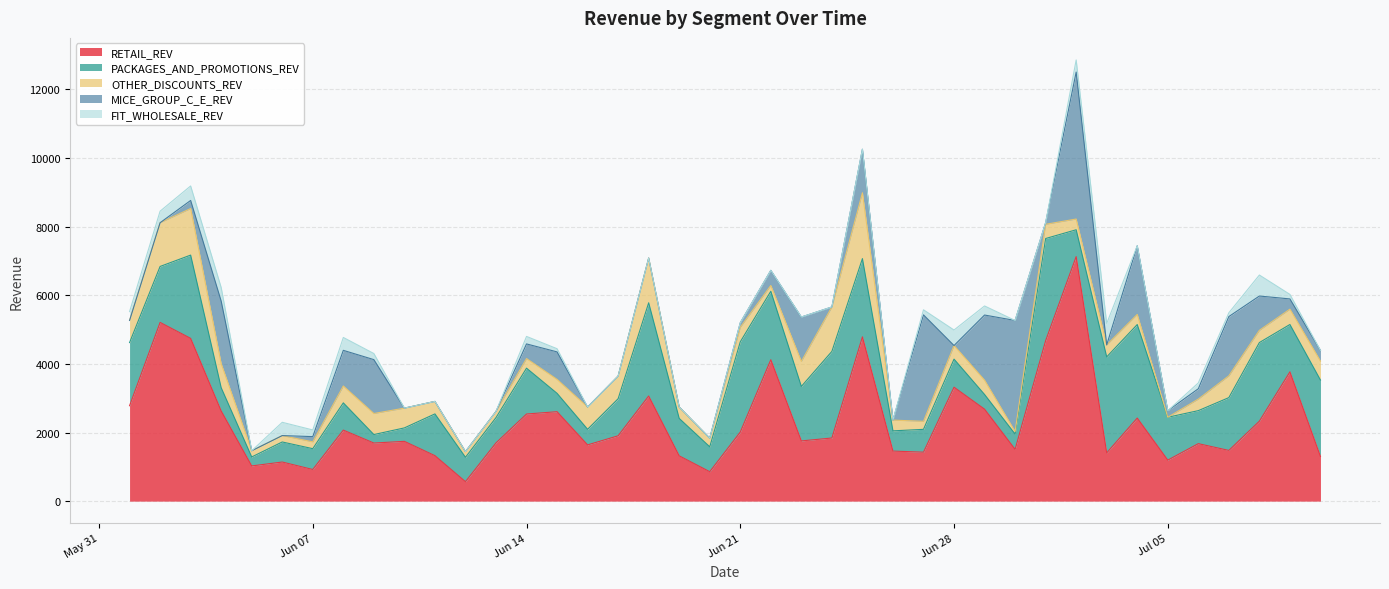

What is the difference between the maximum and second lowest values in the OTHER_DISCOUNTS_REV series?

1844.8